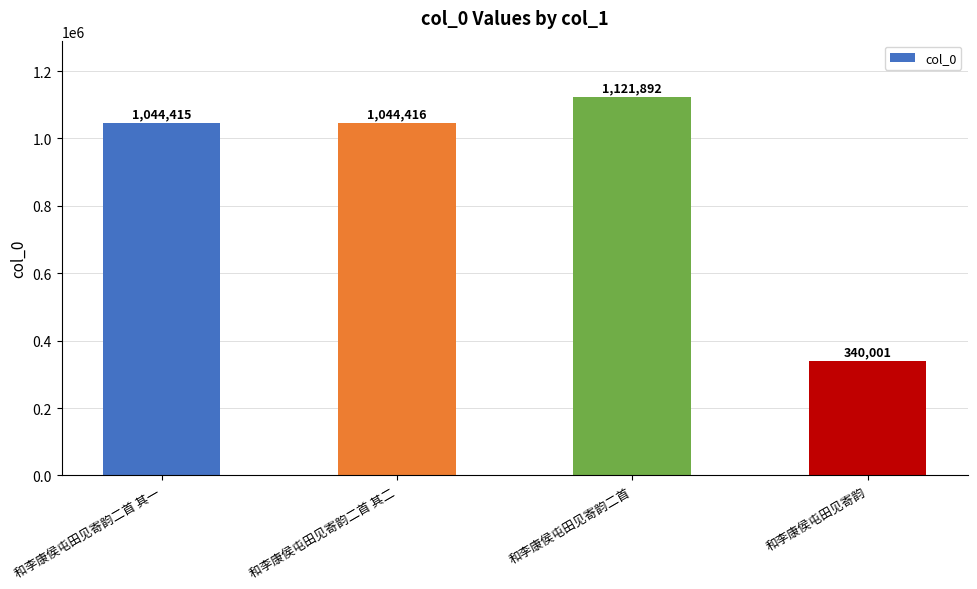

Rank the categories by value from lowest to highest.

和李康侯屯田见寄韵, 和李康侯屯田见寄韵二首 其一, 和李康侯屯田见寄韵二首 其二, 和李康侯屯田见寄韵二首